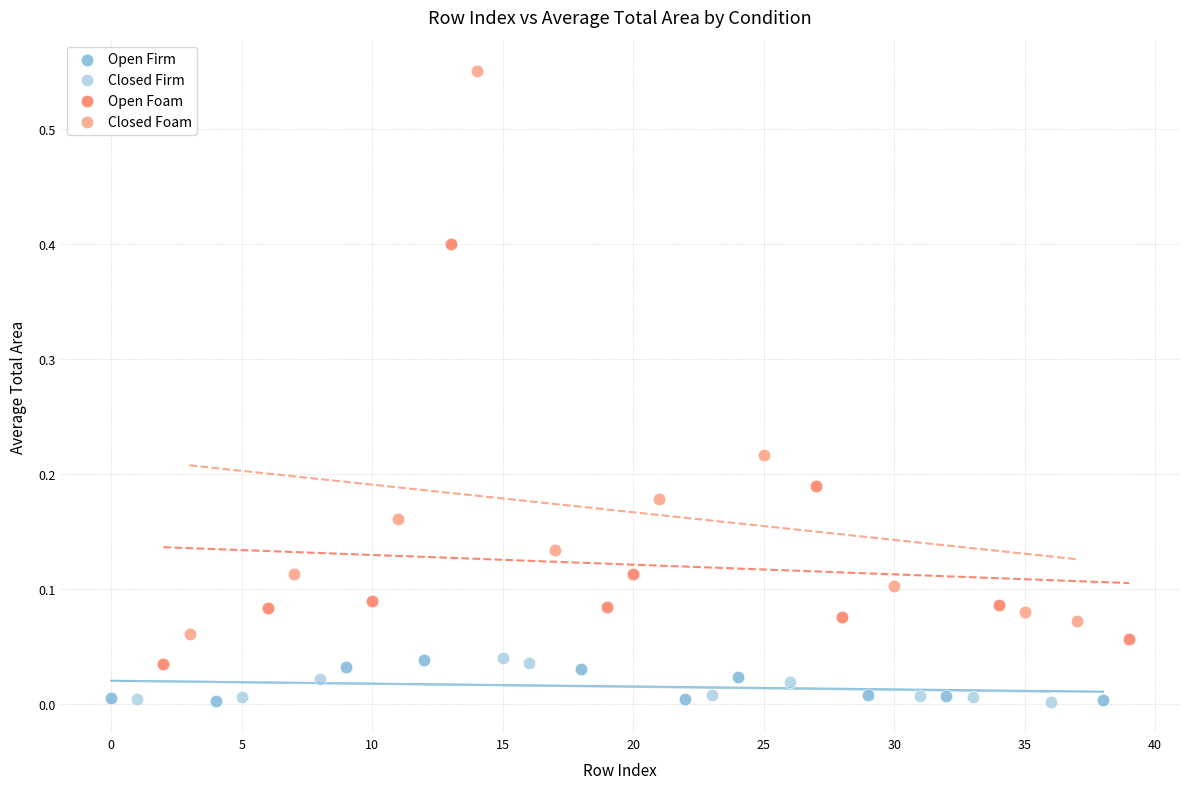

Which series contains the highest Y value?

Closed Foam